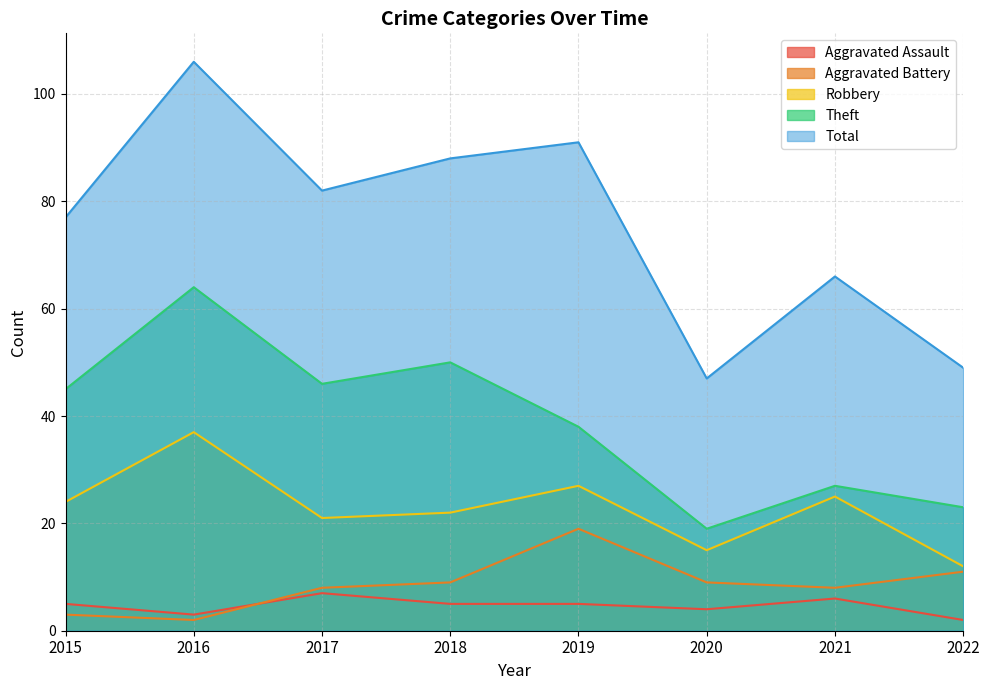

List the series in order of their peak value, highest first.

Total, Theft, Robbery, Aggravated Battery, Aggravated Assault